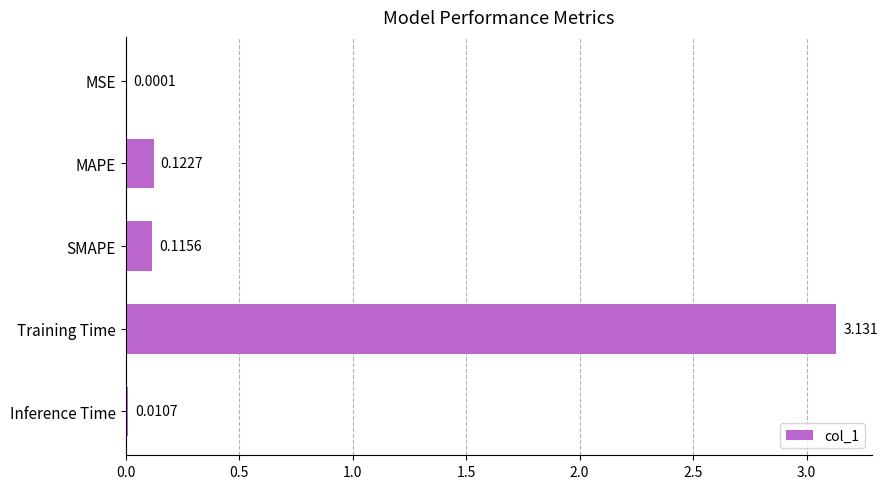

Are the bars horizontal?

Yes